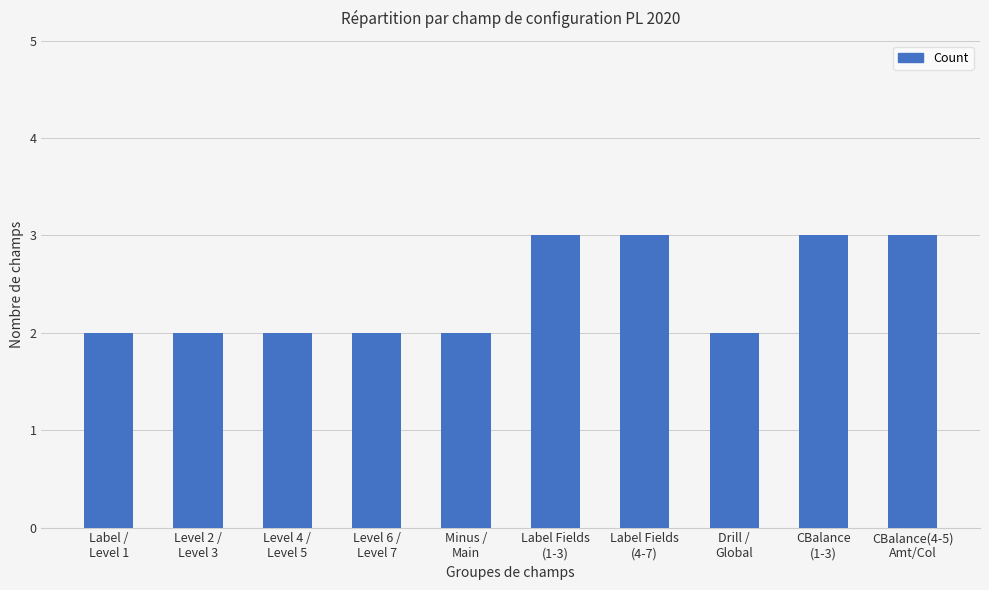

The chart shows a value of 3 at Label Fields
(1-3). True or false?

True